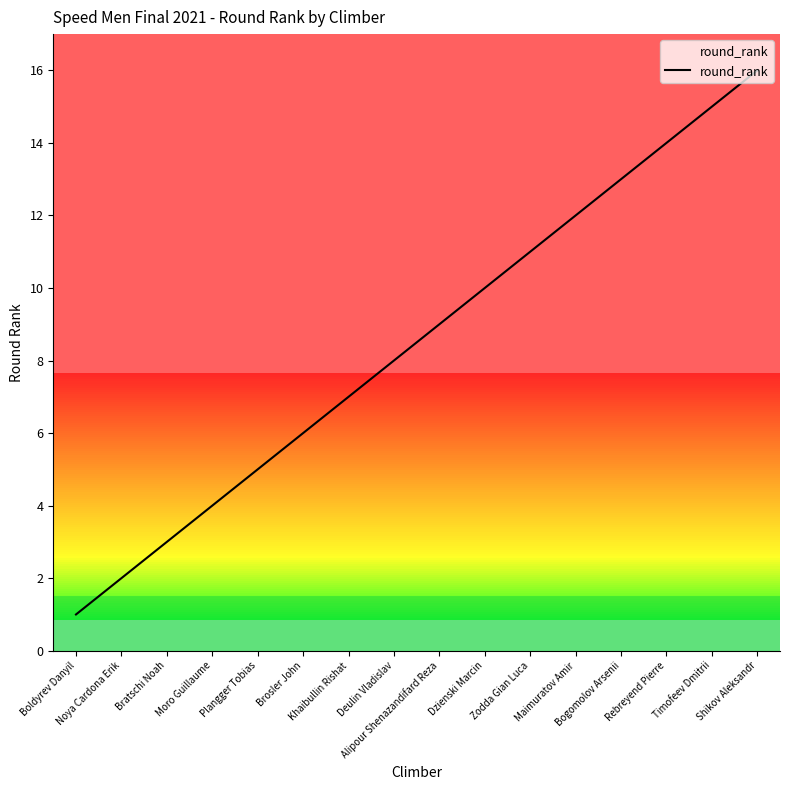

What is the difference between the maximum and minimum values?

15